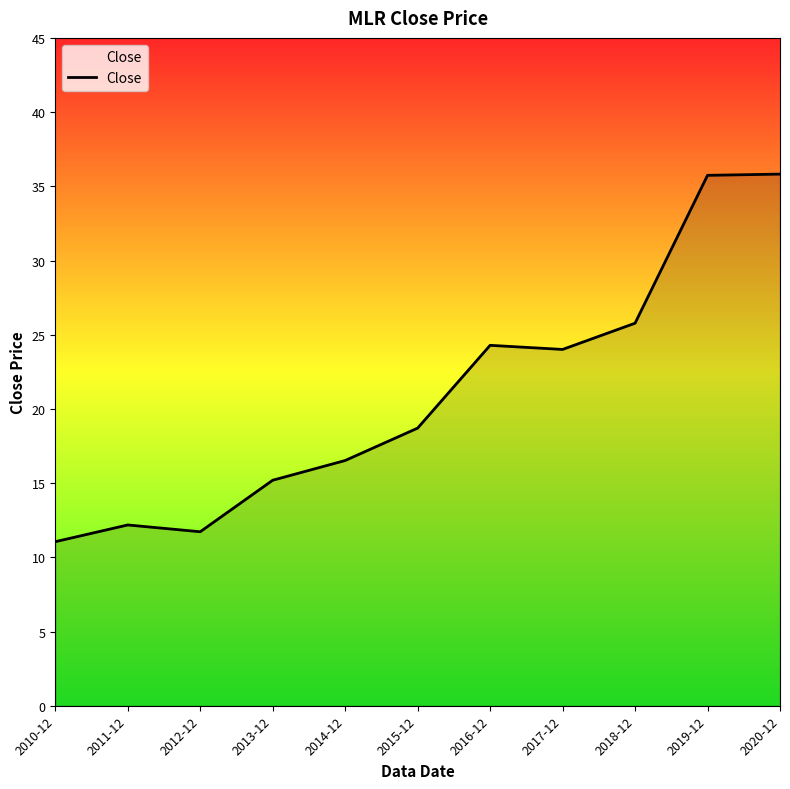

What is the difference between the maximum and minimum values?

24.8